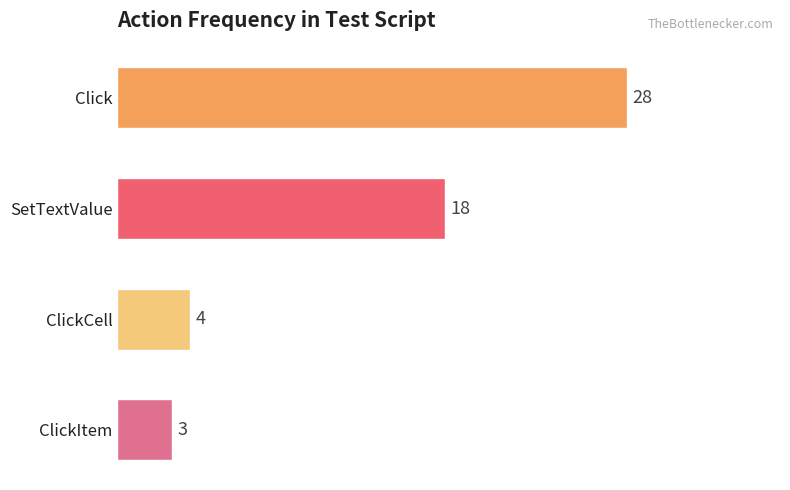

List the labels in order of value, smallest first.

ClickItem, ClickCell, SetTextValue, Click